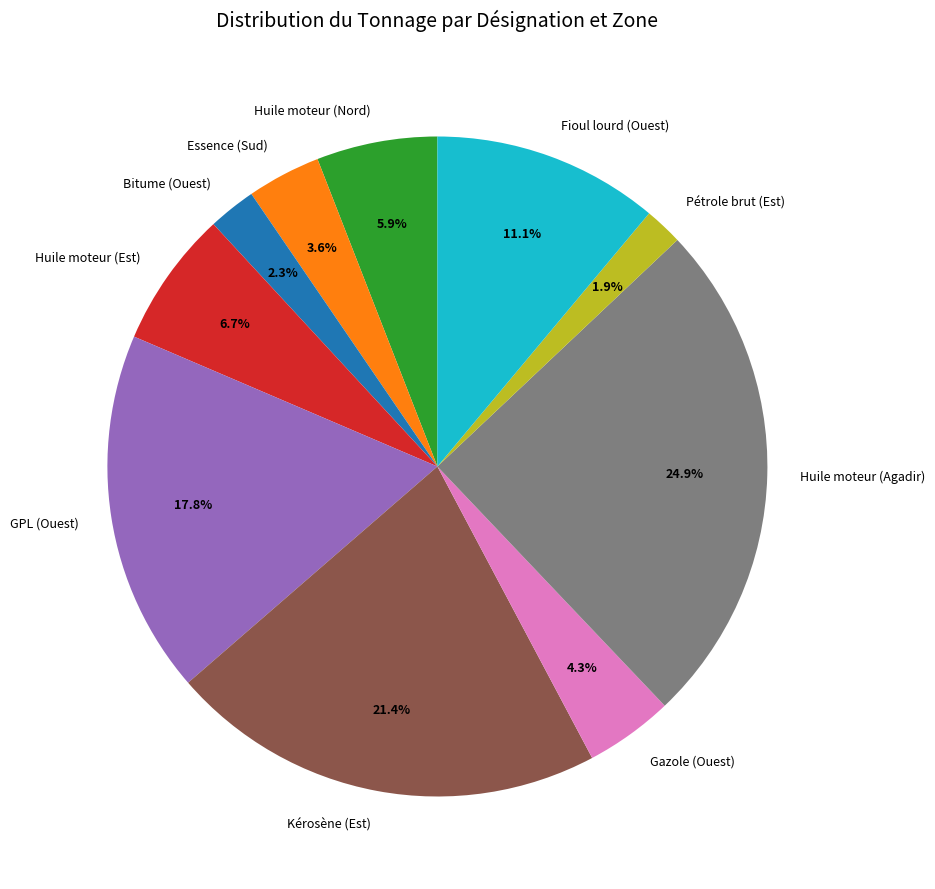

What is the largest slice in the pie chart?

Huile moteur (Agadir)